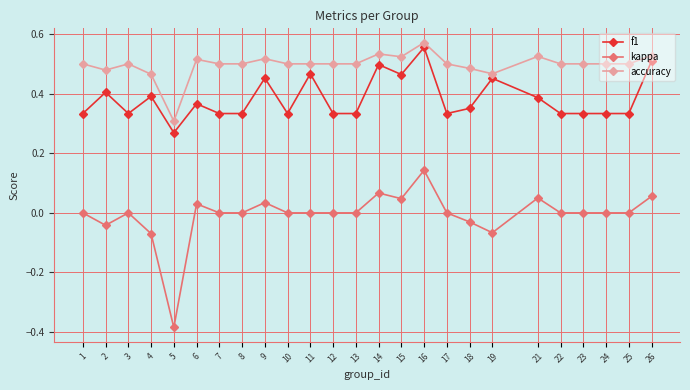

Which category has the lowest value across all series?

5